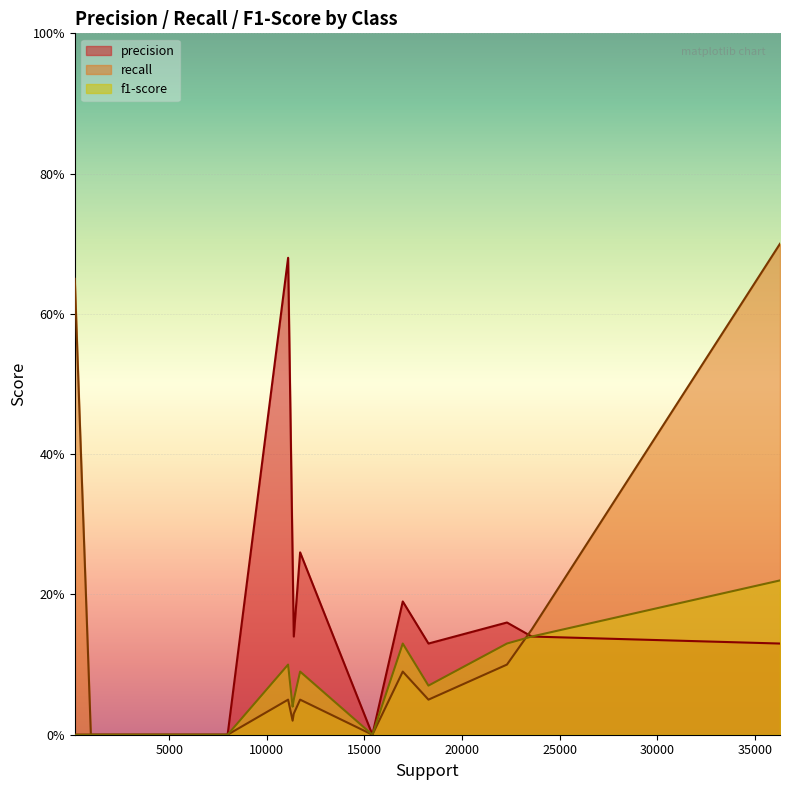

List the series in order of their peak value, lowest first.

f1-score, precision, recall